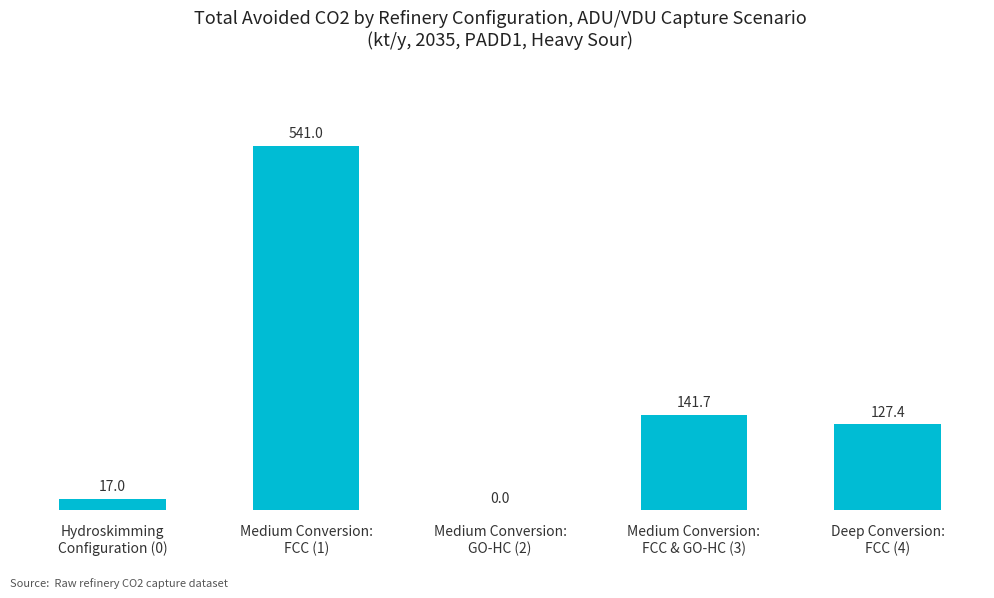

What is the maximum value shown in the chart?

541.0